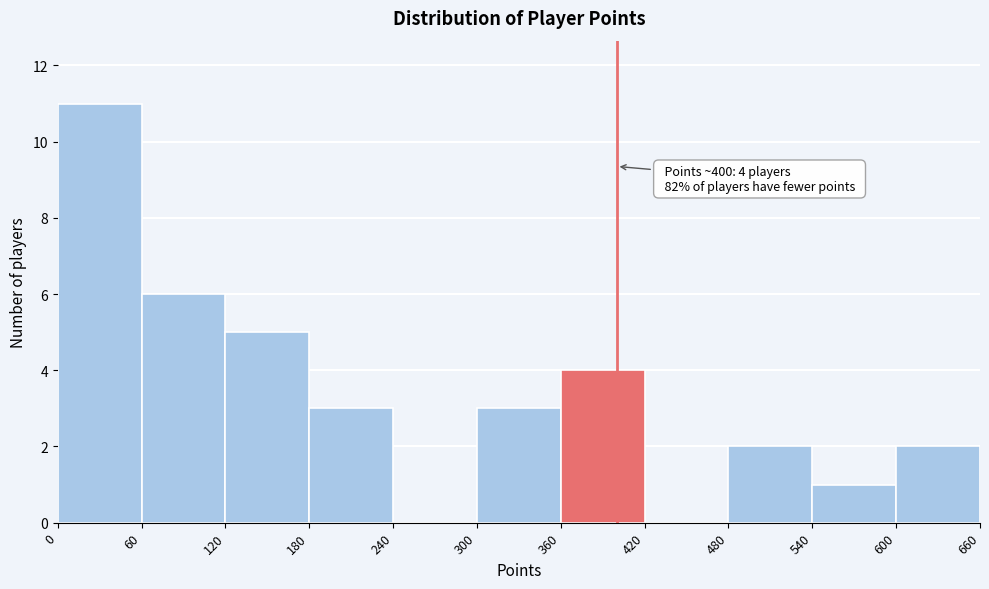

Over which range of the x-axis is the bar tallest?

0 to 60